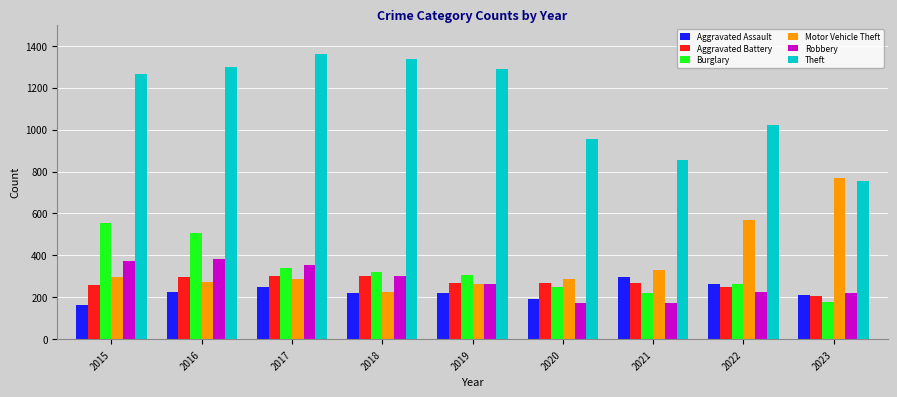

What is the spread (max minus min) of values at 2019?

1068